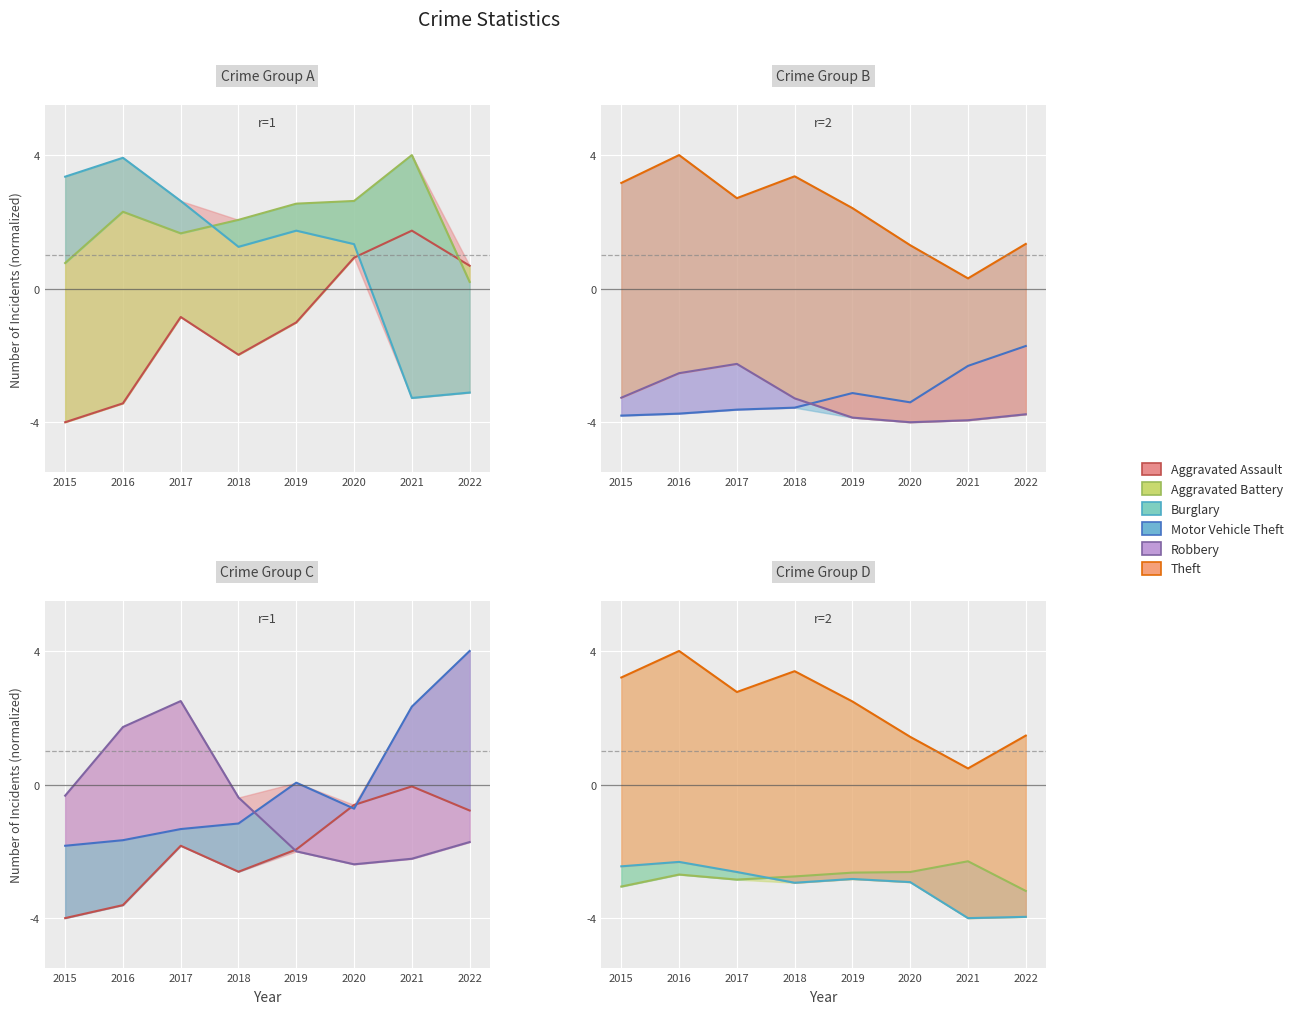

What is the sum of all Burglary values?

-24.0